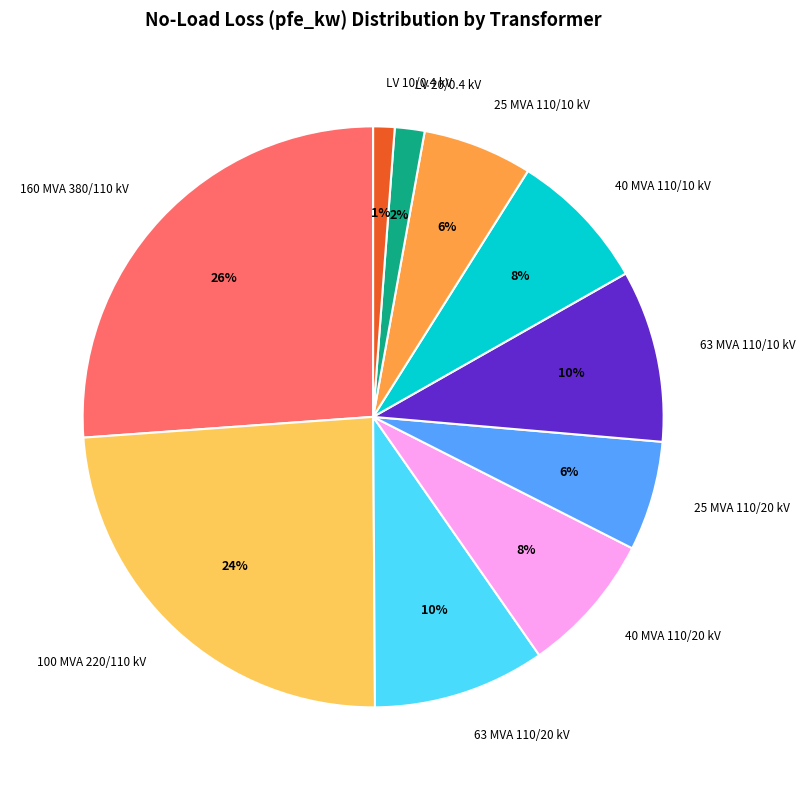

Is it true that 63 MVA 110/20 kV is 24% of the pie?

False